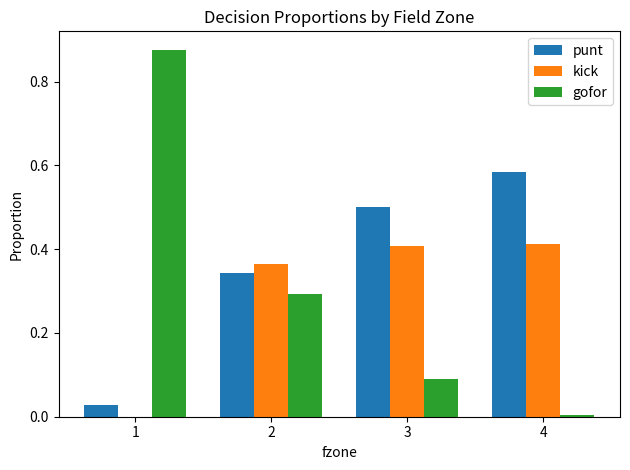

True or false: gofor has a value of 0.0 at 4.

True